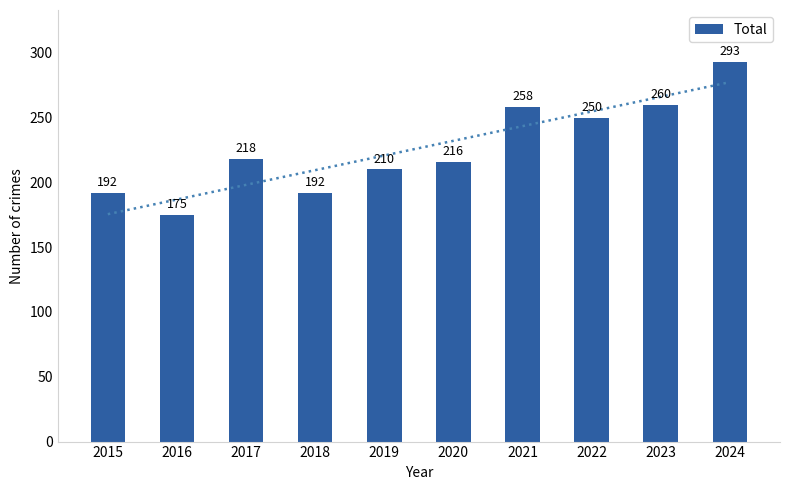

Where is the data nearest to the value 234?

2017